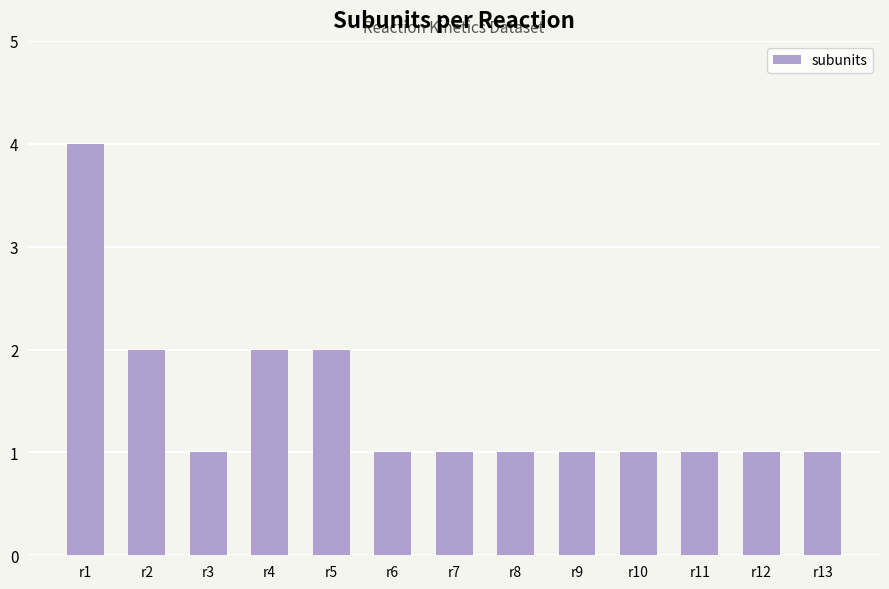

What is the value of the 8th bar from the left?

1